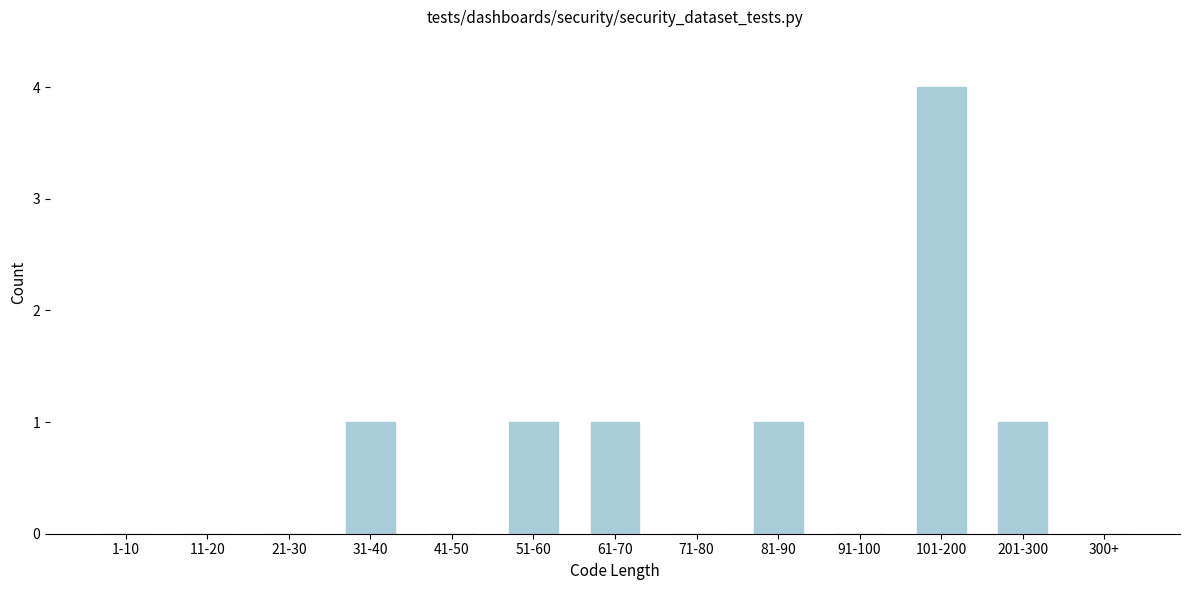

Reading left to right, list all the values displayed in this chart.

1-10=0	11-20=0	21-30=0	31-40=1	41-50=0	51-60=1	61-70=1	71-80=0	81-90=1	91-100=0	101-200=4	201-300=1	300+=0